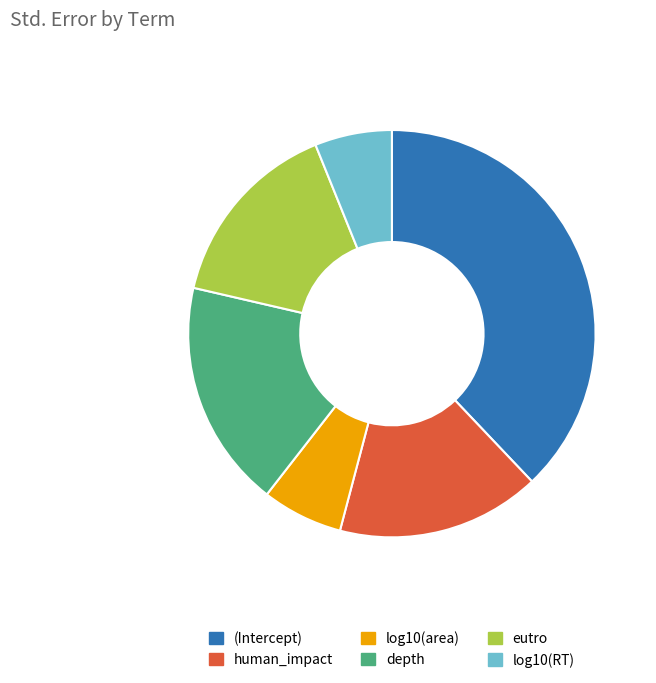

Do depth and human_impact together represent more than half of the pie?

No